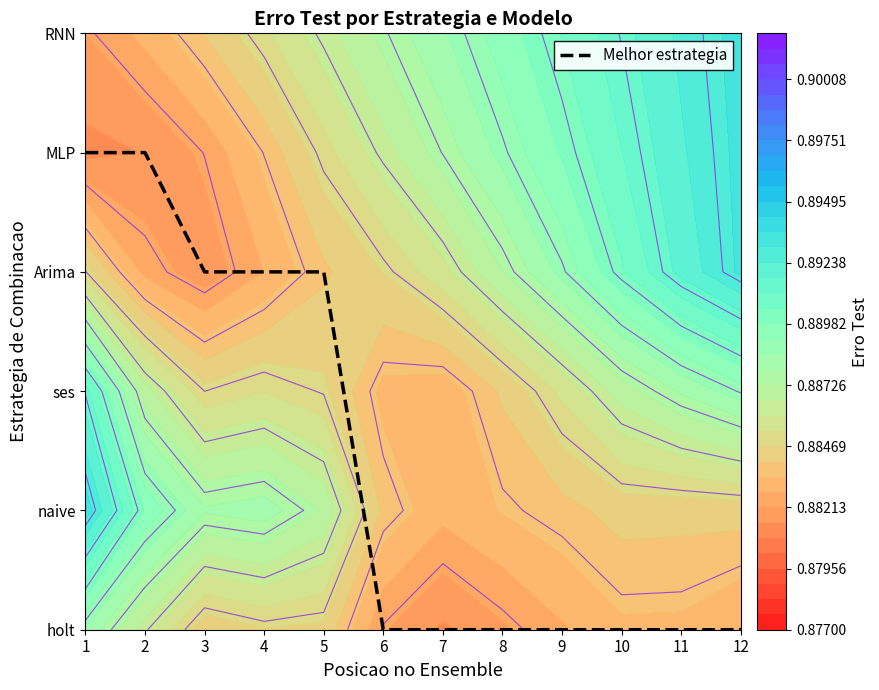

List the labels in order of value, smallest first.

6, 7, 8, 9, 10, 11, 12, 3, 4, 5, 1, 2